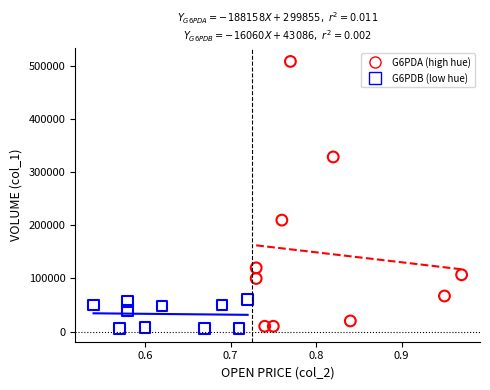

Which series has the widest spread of Y values?

G6PDA (high hue)